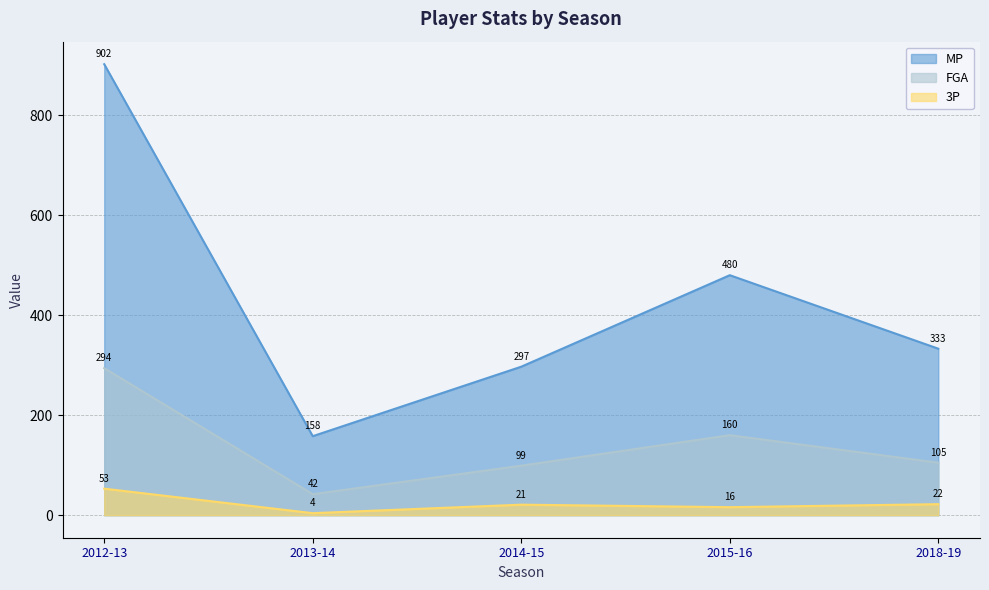

How many lines are shown in the chart?

3